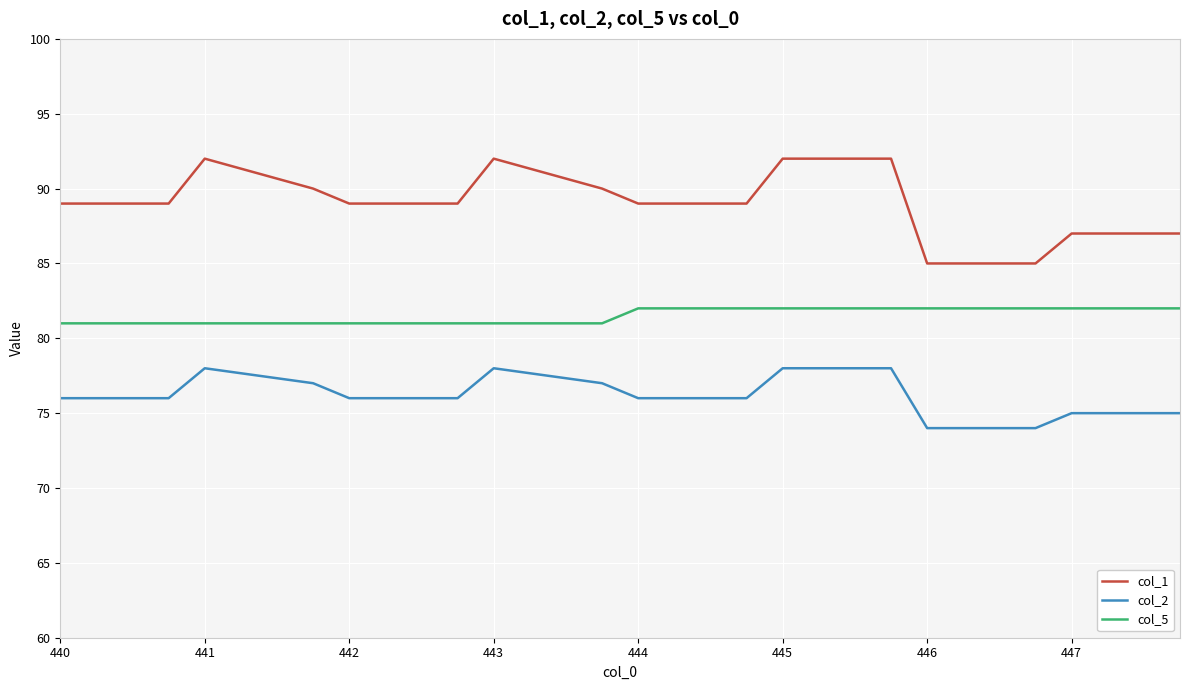

What is the highest value of the col_2 series?

78